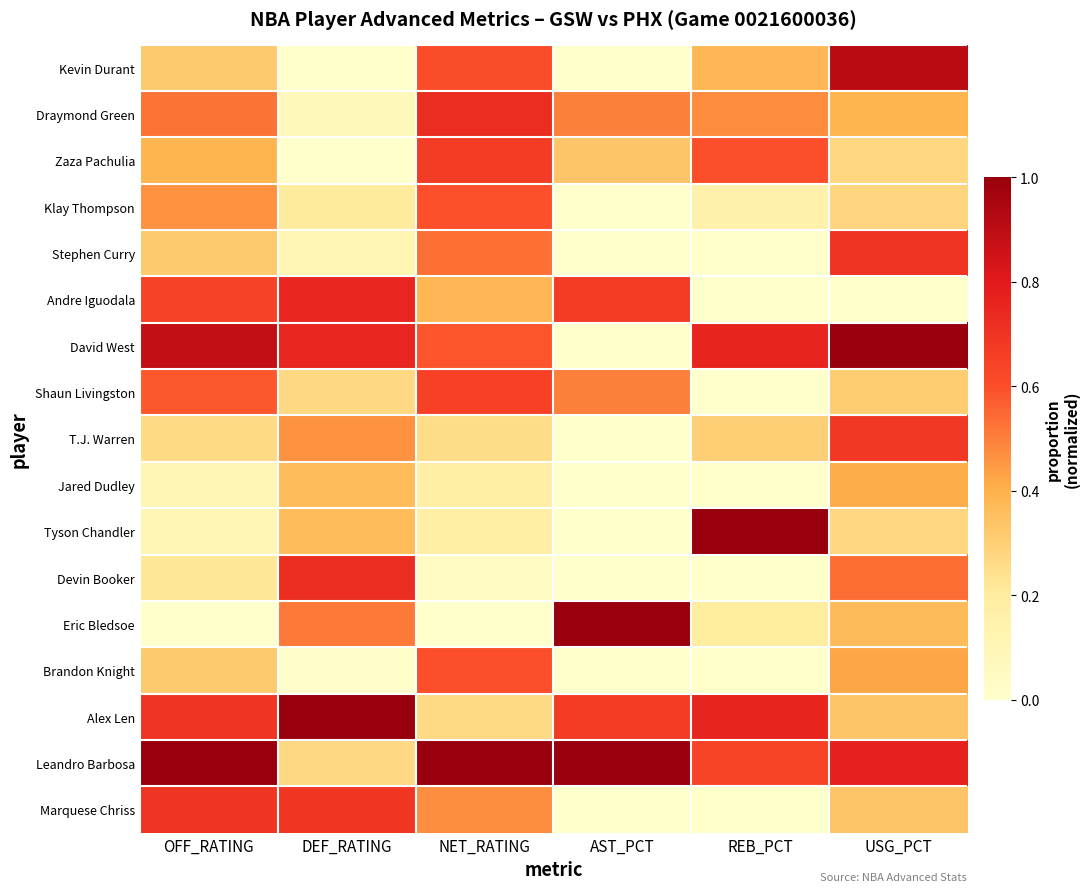

How many distinct data groups are displayed?

17